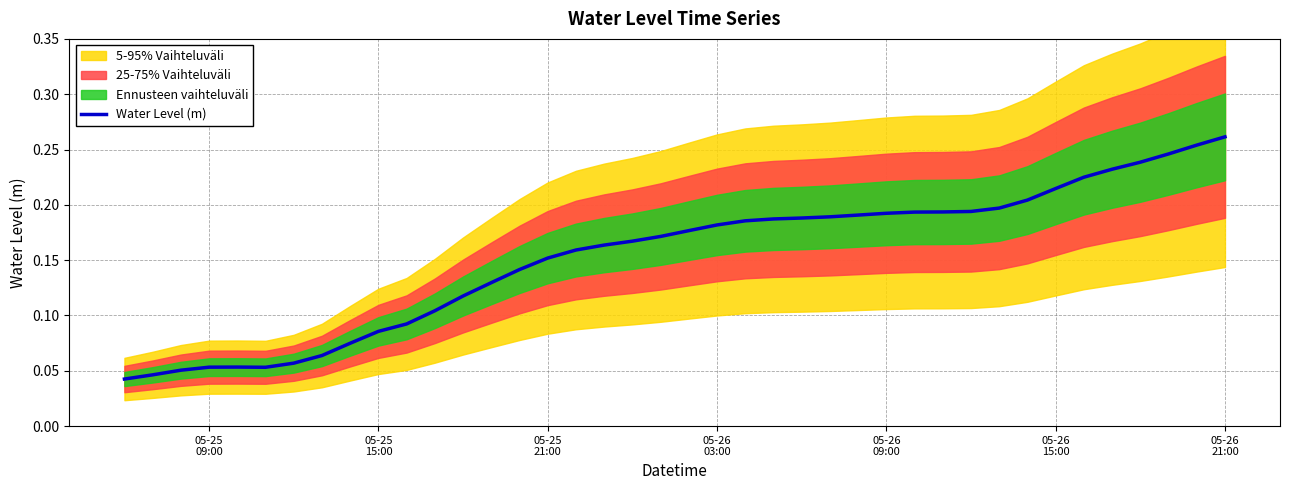

What is the maximum value shown in the chart?

0.3